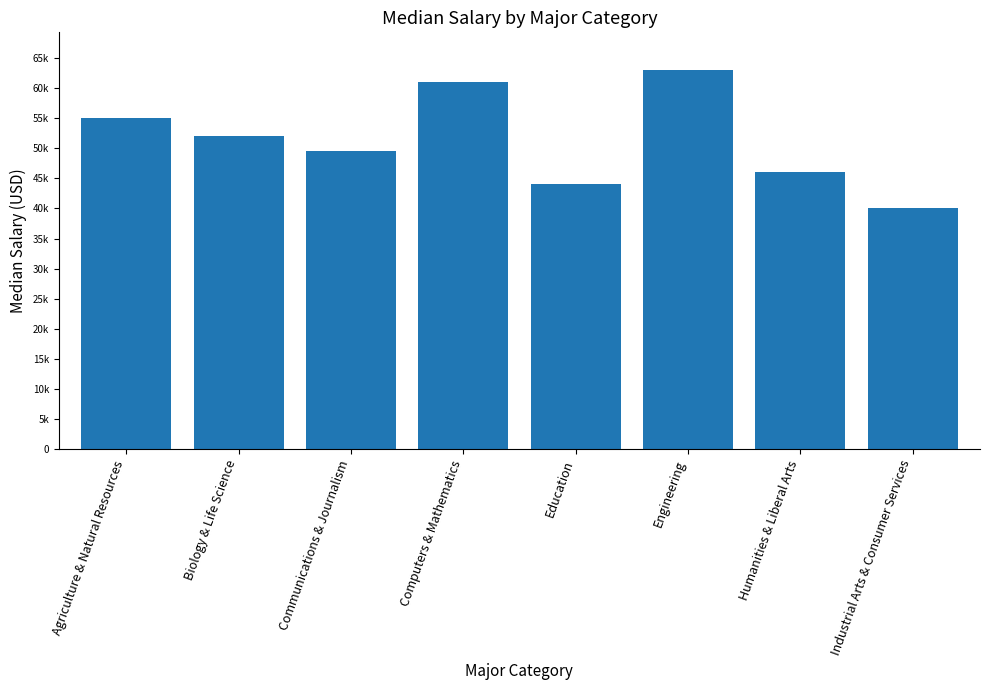

Does the chart contain any negative values?

No